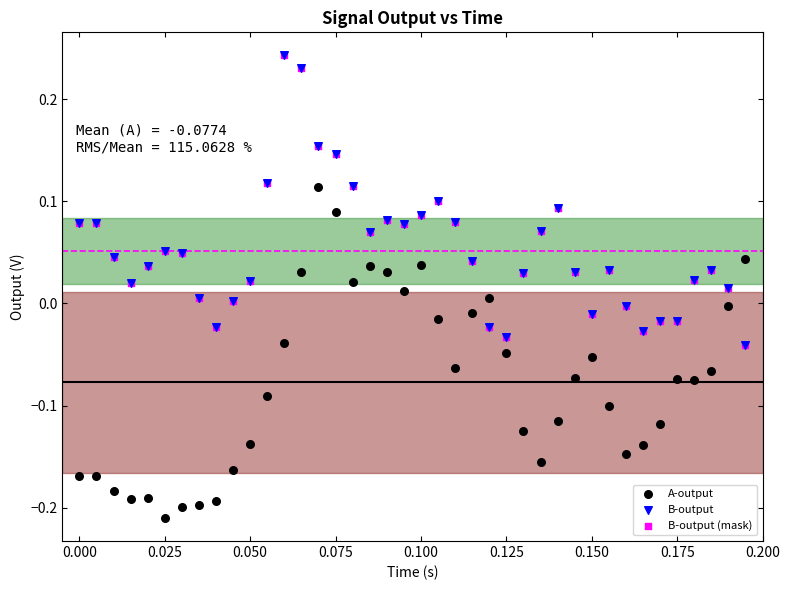

What are all the series names shown in the legend?

A-output, B-output, B-output (mask)